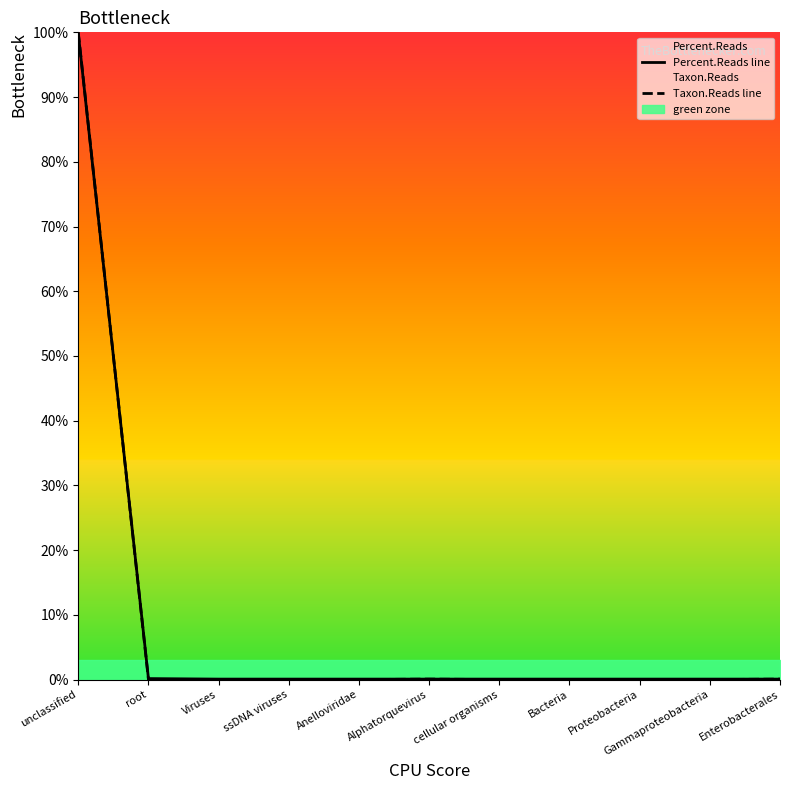

Reading left to right, transcribe all the data shown in this chart.

Percent.Reads line: 99.8	0.2	0.1	0.1	0.1	0.1	0.1	0.1	0.1	0.1	0.1
Taxon.Reads line: 100.0	0.0	0.0	0.0	0.0	0.1	0.0	0.0	0.0	0.0	0.1